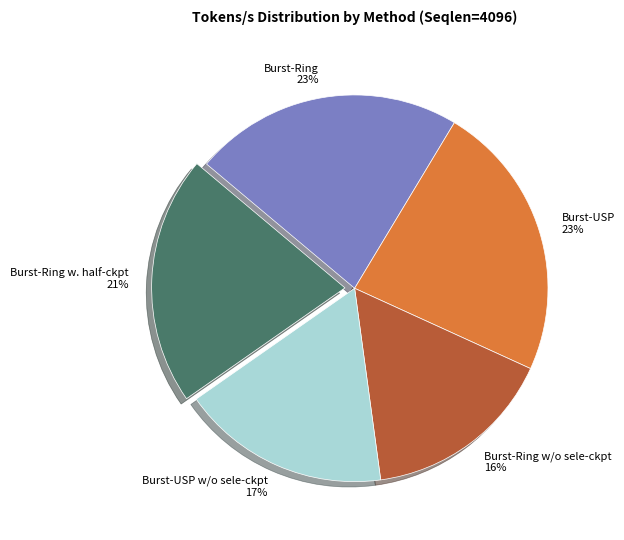

What is the smallest slice in the pie chart?

Burst-Ring w/o sele-ckpt 16%